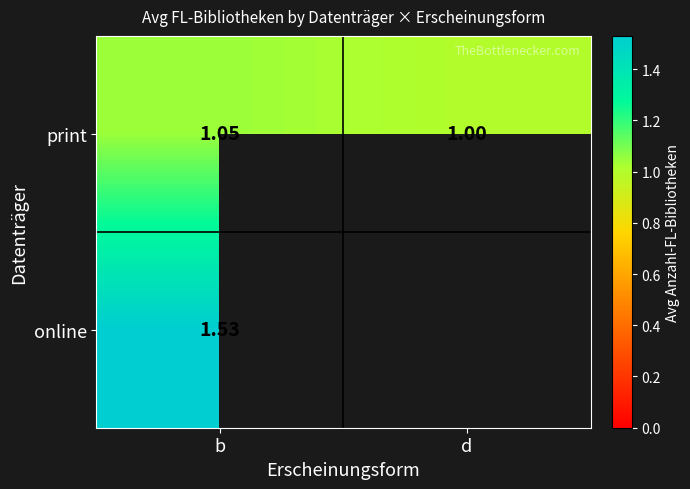

At which label does print reach its minimum?

d